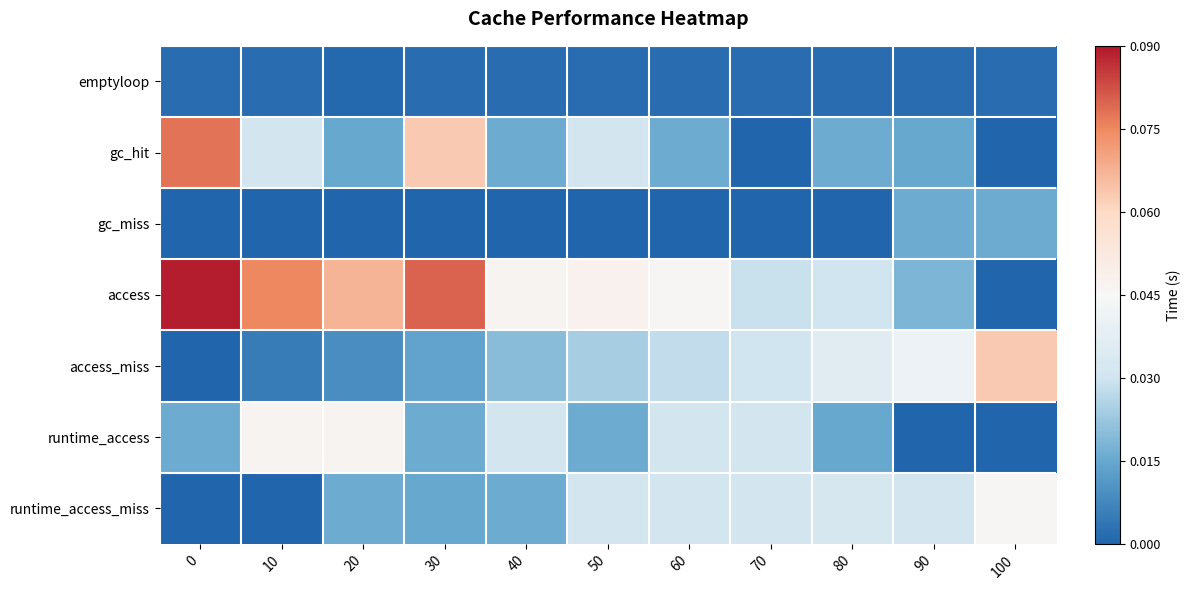

At how many categories does at least one series exceed 0?

11